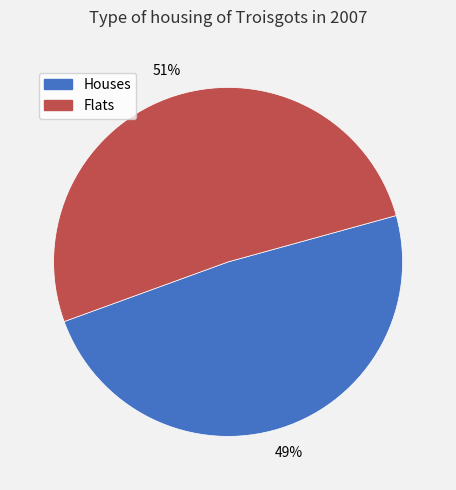

To the nearest percent, what is the average slice percentage?

50%